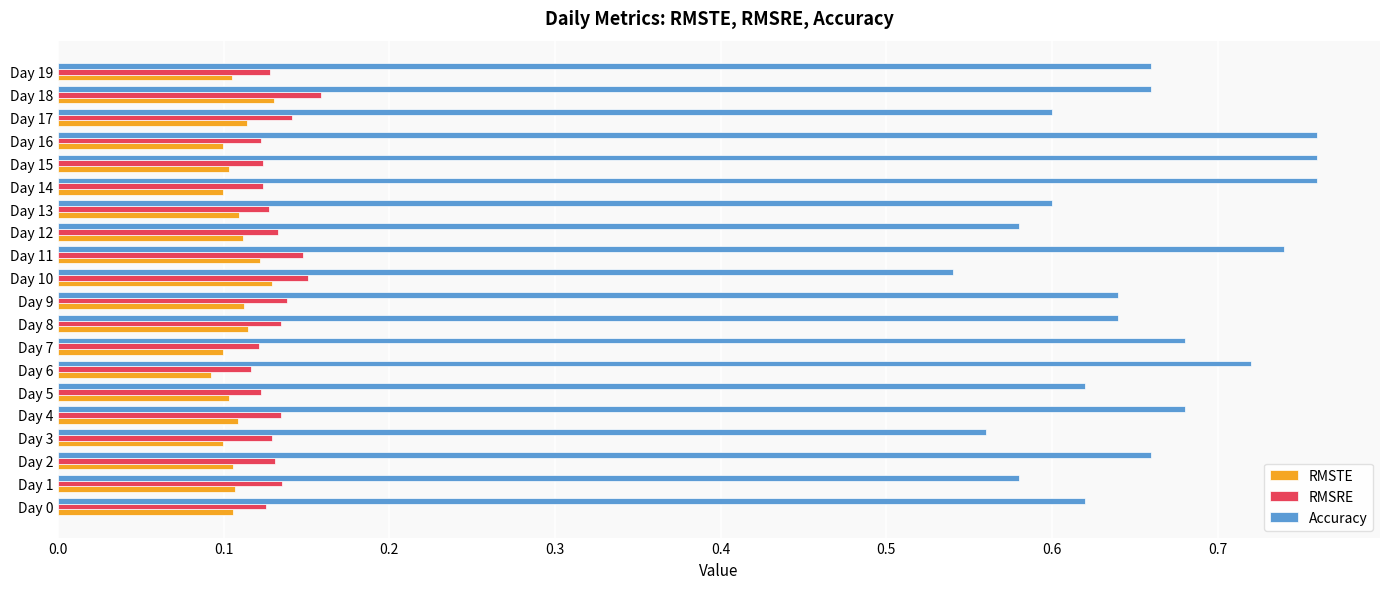

How many categories are shown in the chart?

20